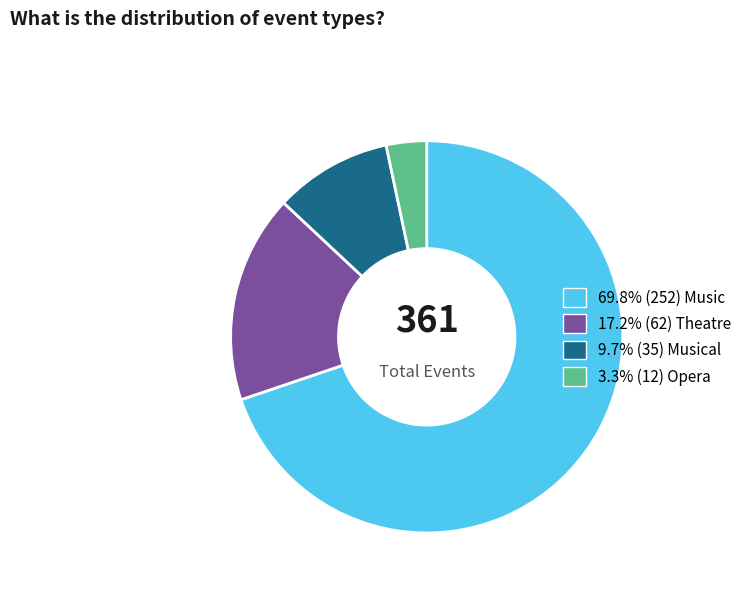

Is there a majority slice in this chart?

Yes